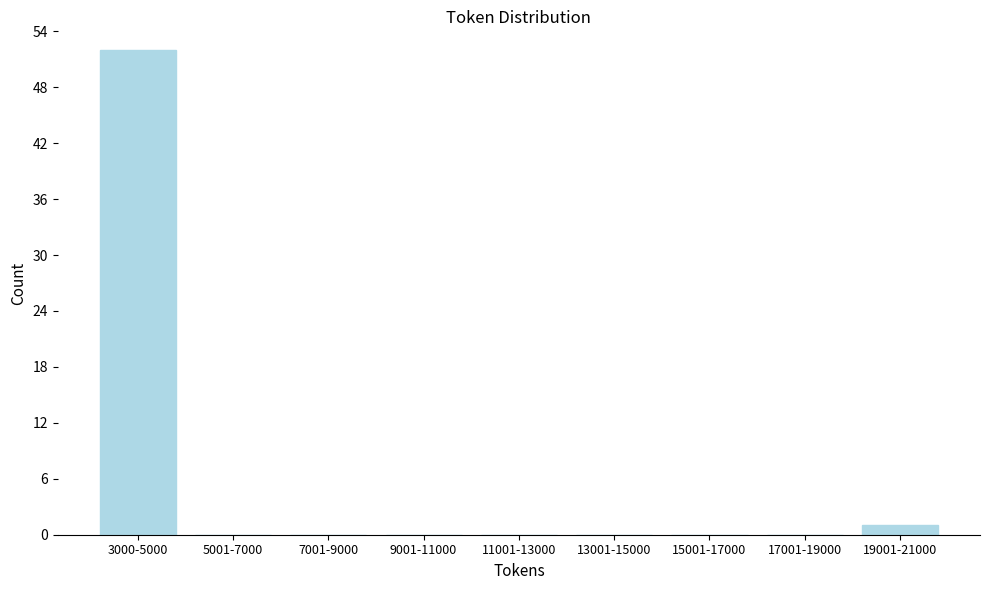

Reading right to left, extract all data points from this chart.

19001-21000=1	17001-19000=0	15001-17000=0	13001-15000=0	11001-13000=0	9001-11000=0	7001-9000=0	5001-7000=0	3000-5000=52